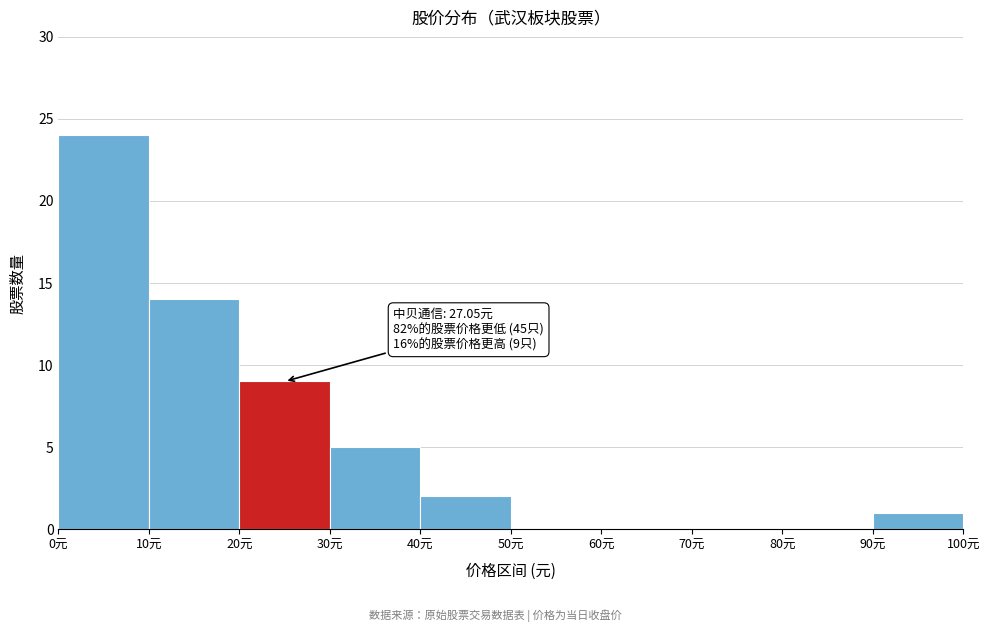

Which range on the x-axis has the tallest bar?

0 to 10